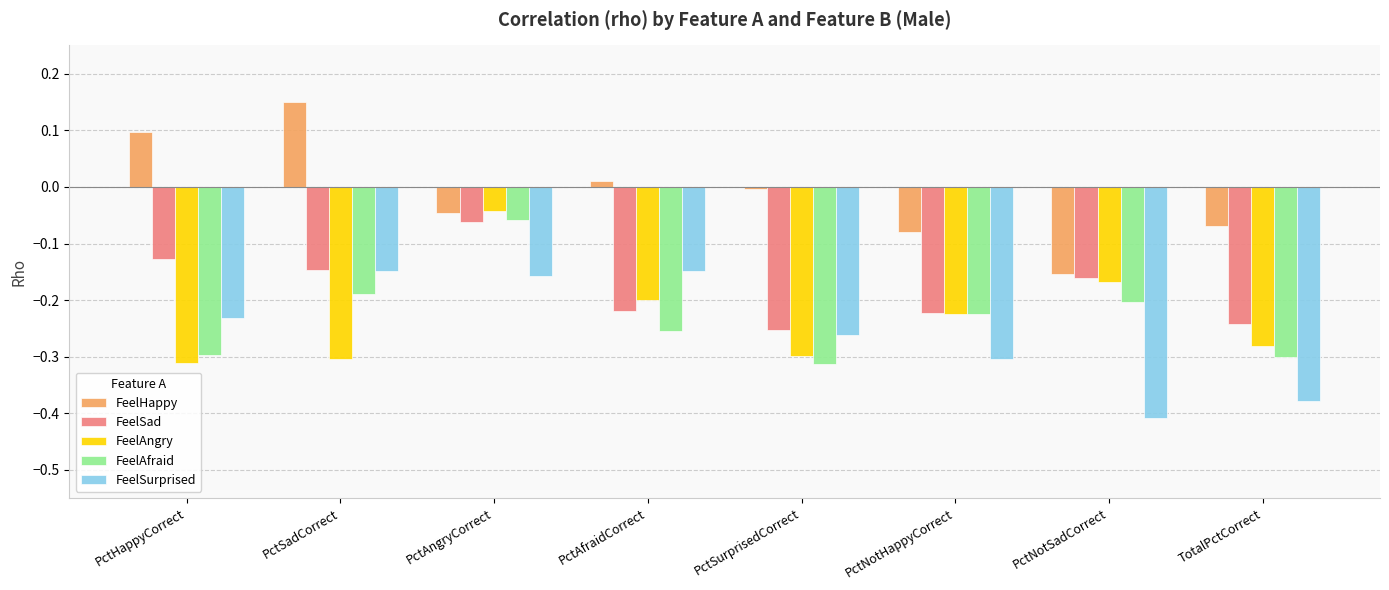

How many data points does each series have?

8